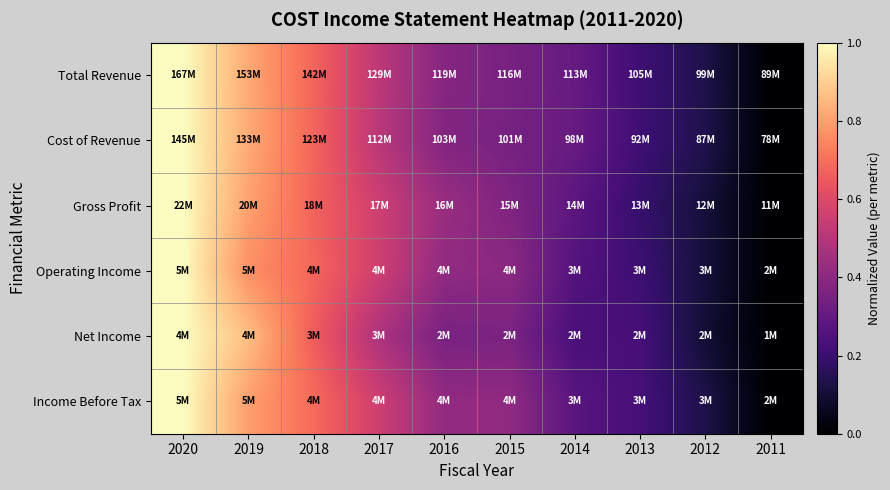

Reading left to right, extract all data points from this chart.

Total Revenue: 2020=1.0	2019=0.8	2018=0.7	2017=0.5	2016=0.4	2015=0.4	2014=0.3	2013=0.2	2012=0.1	2011=0.0
Cost of Revenue: 2020=1.0	2019=0.8	2018=0.7	2017=0.5	2016=0.4	2015=0.3	2014=0.3	2013=0.2	2012=0.1	2011=0.0
Gross Profit: 2020=1.0	2019=0.8	2018=0.7	2017=0.6	2016=0.4	2015=0.4	2014=0.3	2013=0.2	2012=0.1	2011=0.0
Operating Income: 2020=1.0	2019=0.8	2018=0.7	2017=0.6	2016=0.4	2015=0.4	2014=0.3	2013=0.2	2012=0.1	2011=0.0
Net Income: 2020=1.0	2019=0.9	2018=0.7	2017=0.5	2016=0.3	2015=0.4	2014=0.2	2013=0.2	2012=0.1	2011=0.0
Income Before Tax: 2020=1.0	2019=0.8	2018=0.7	2017=0.6	2016=0.4	2015=0.4	2014=0.3	2013=0.2	2012=0.1	2011=0.0